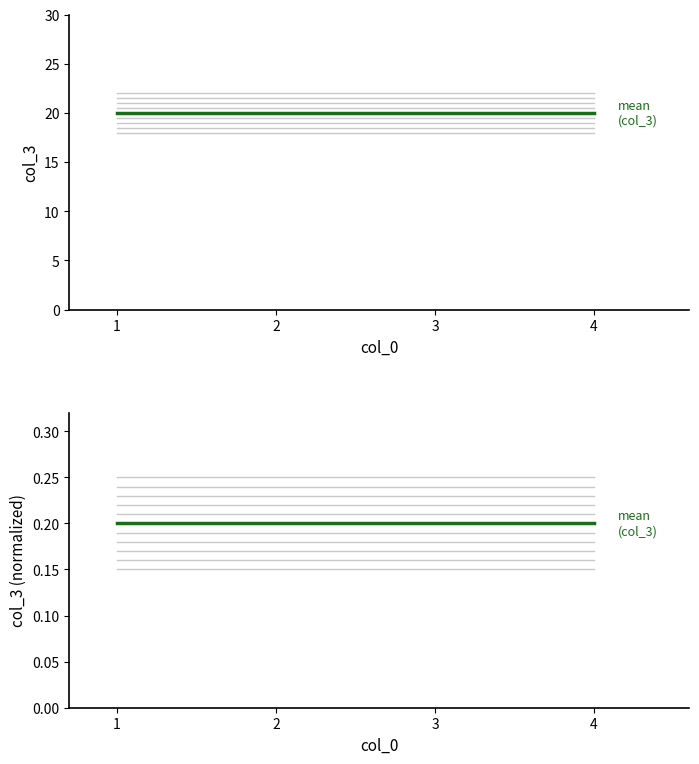

Which series has the widest spread of values?

col_3 mean